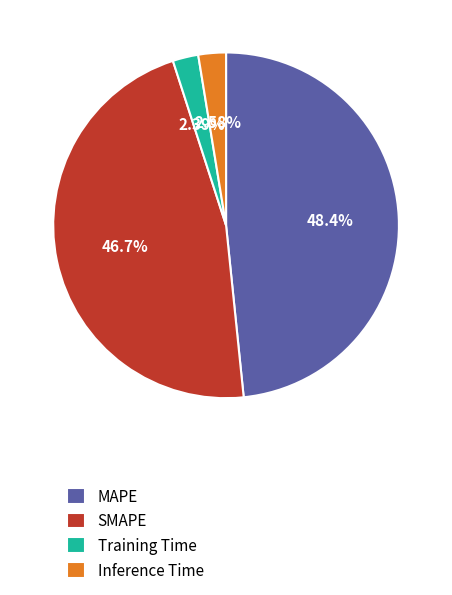

Is MAPE the majority of the pie?

No